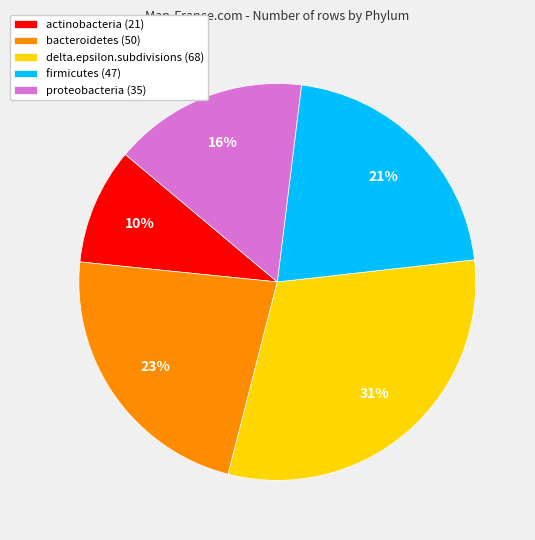

Between delta.epsilon.subdivisions and actinobacteria, which is larger?

delta.epsilon.subdivisions